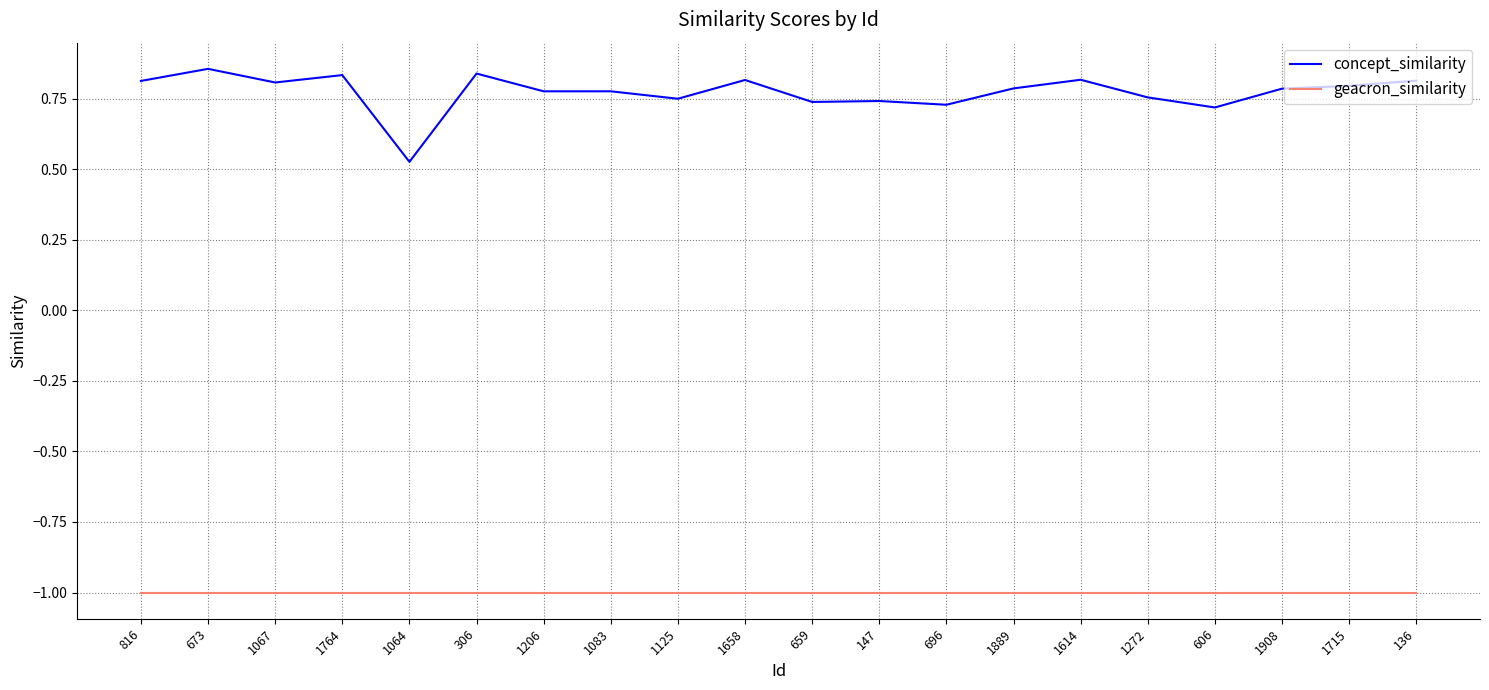

What is the difference between the highest and lowest values at 1908?

1.8